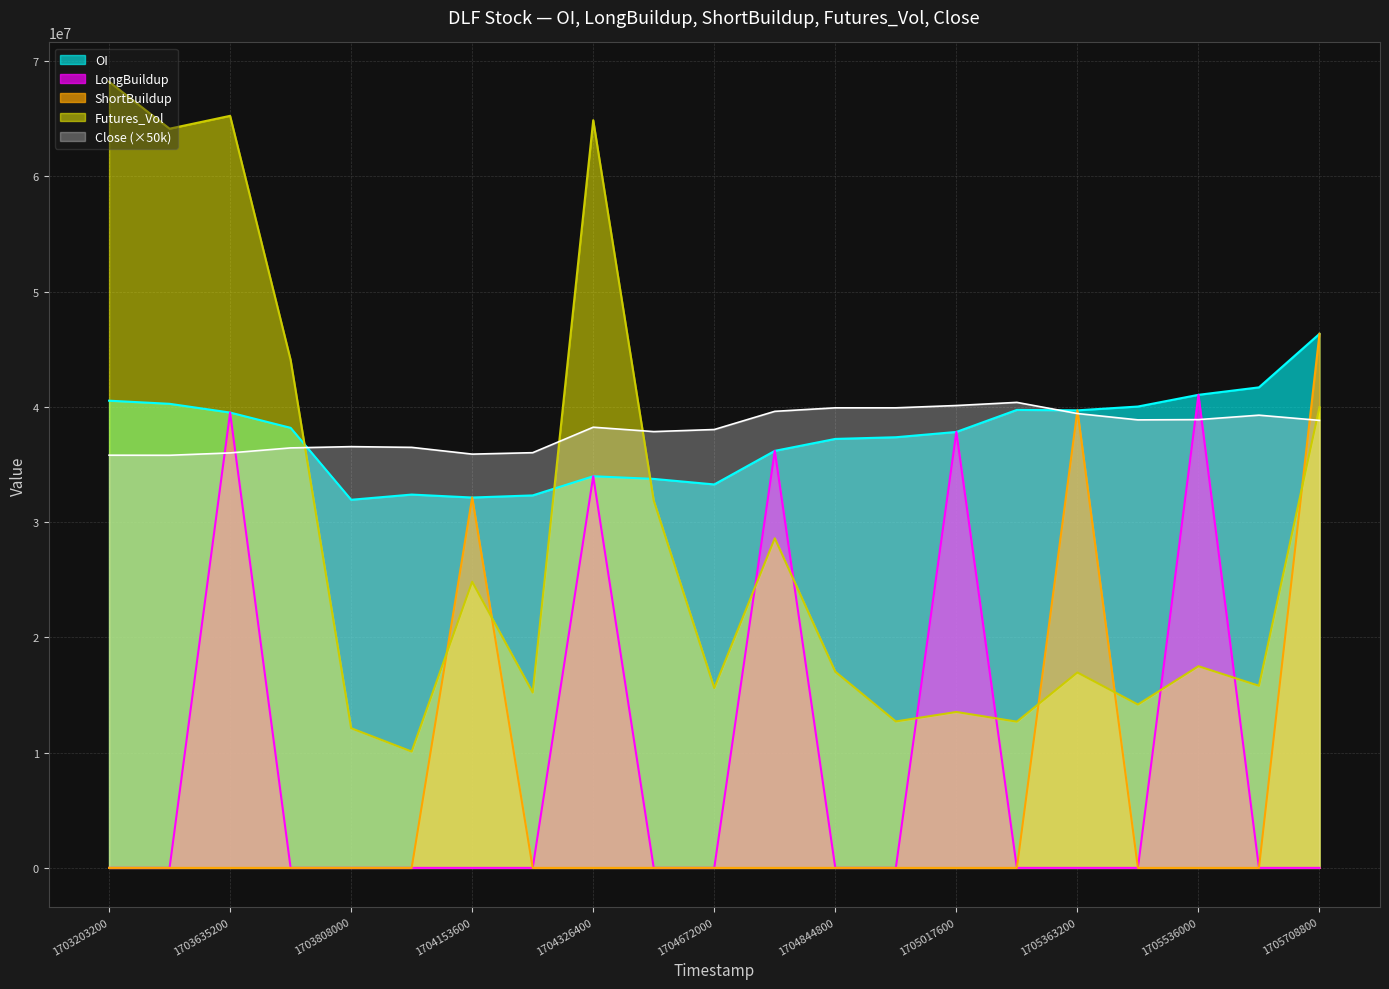

True or false: Futures_Vol has a value of 21718363 at 1705017600.

False